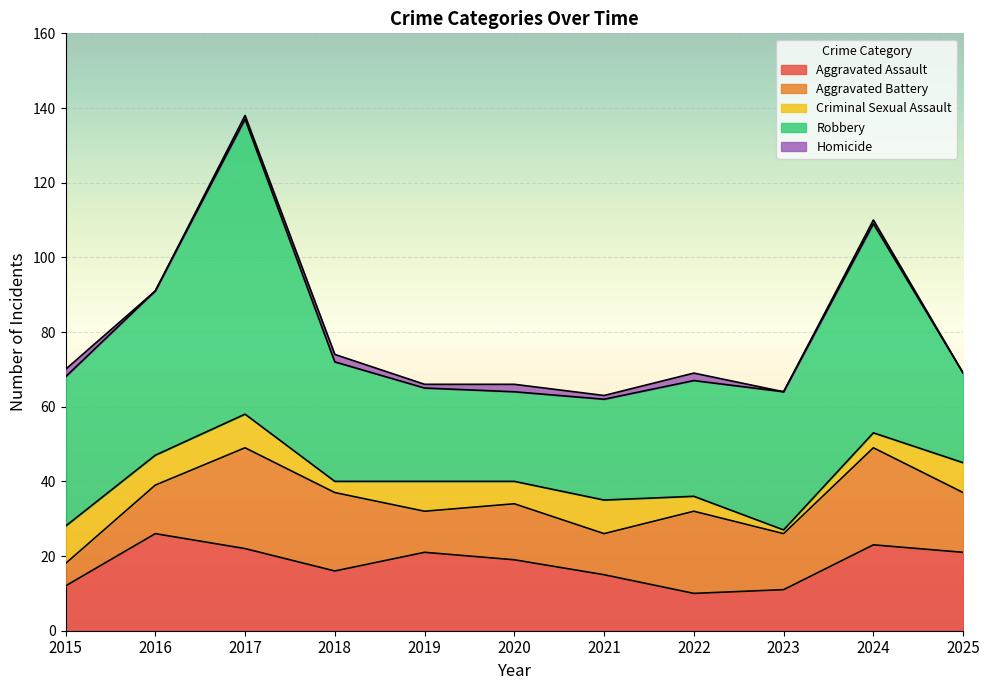

Count the number of categories in the chart.

11